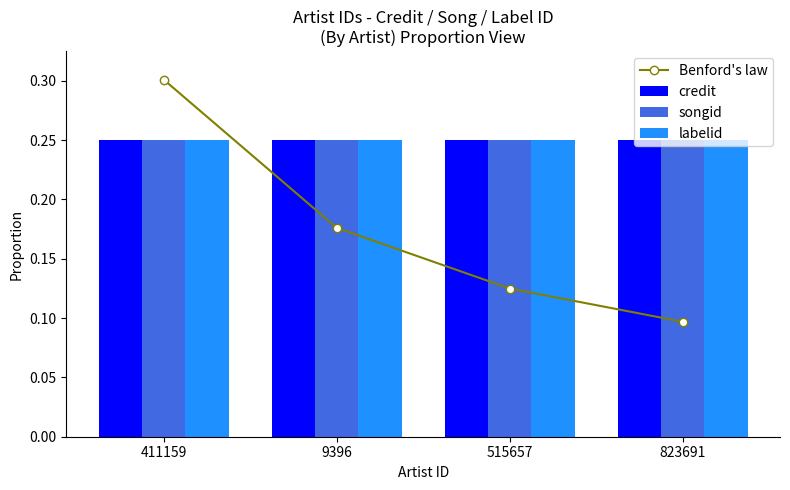

What are all the series names shown in the legend?

Benford's law, credit, songid, labelid